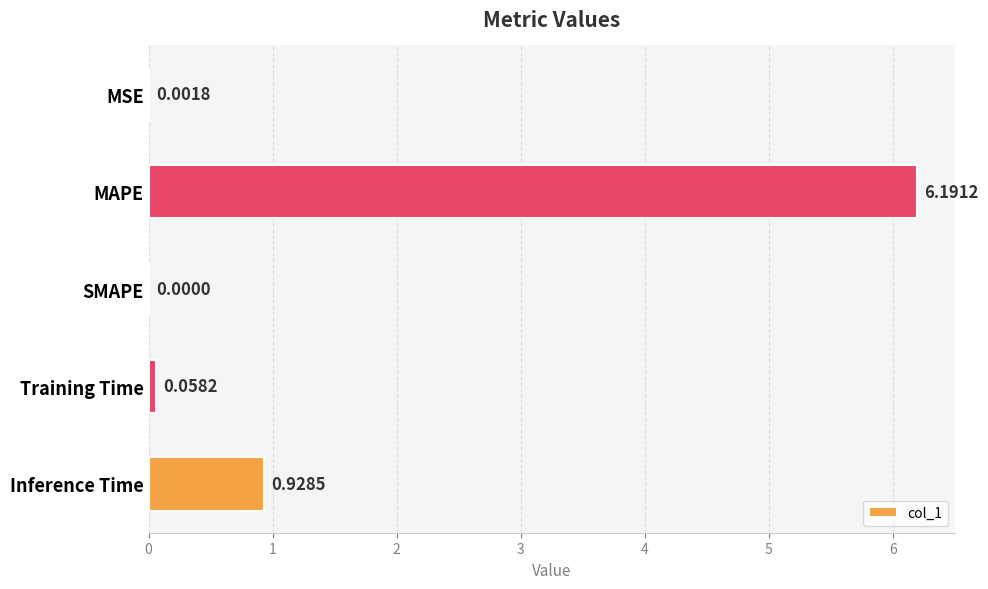

Which has a higher value, Training Time or MAPE?

MAPE